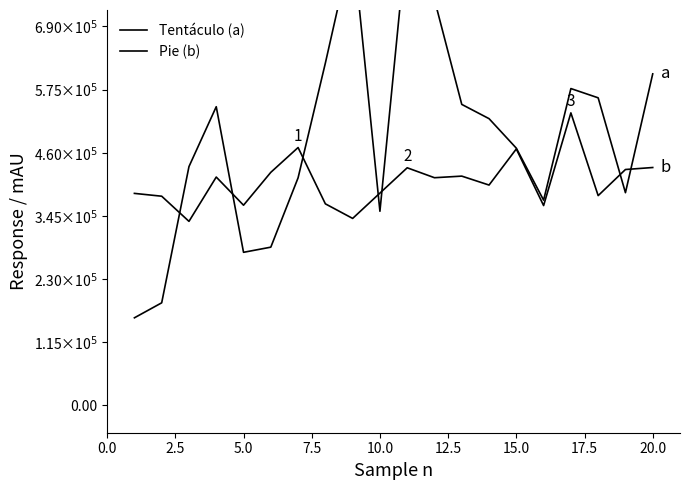

Rank the series by their maximum value, from highest to lowest.

Tentáculo (a), Pie (b)